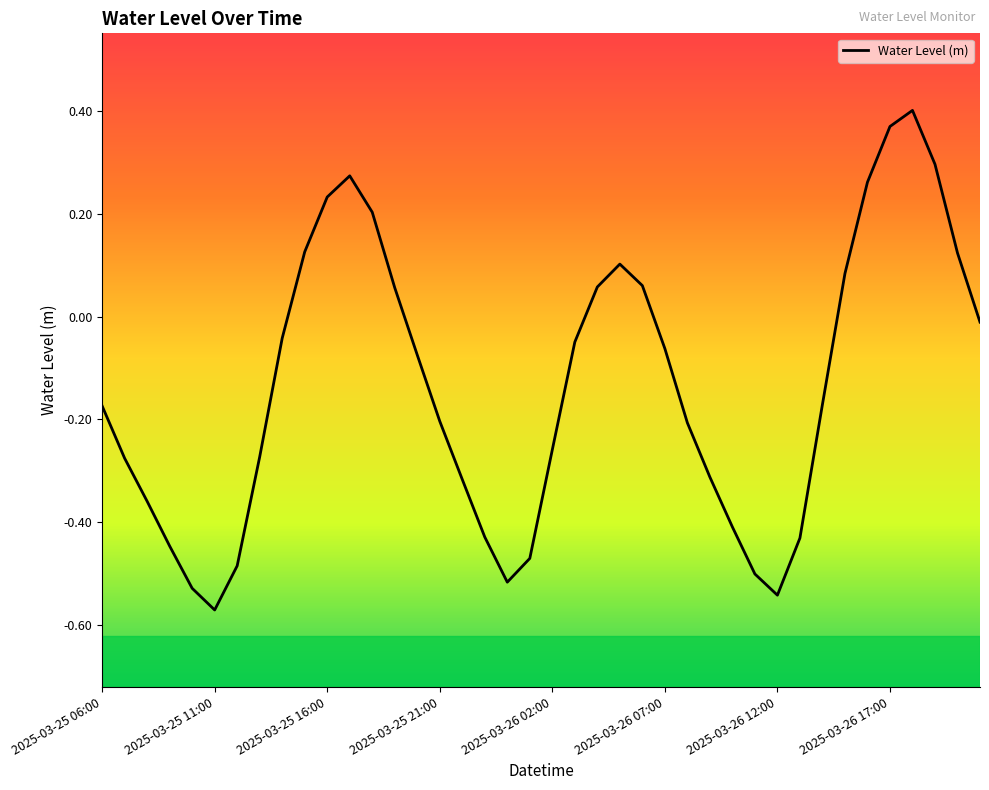

Count the number of data series in this chart.

1